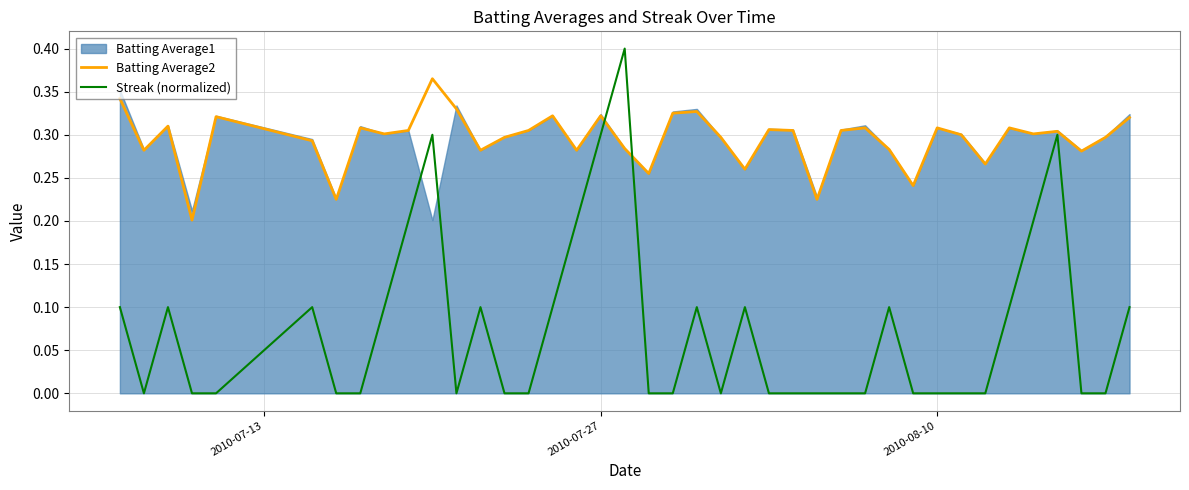

How many lines are shown in the chart?

2